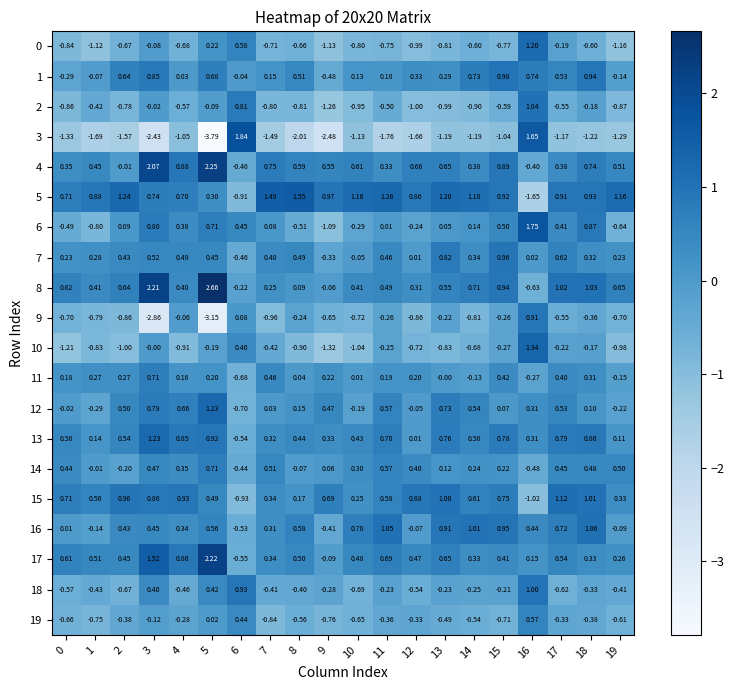

Is the value of 10 at 5 greater than the value of 13 at 2?

No